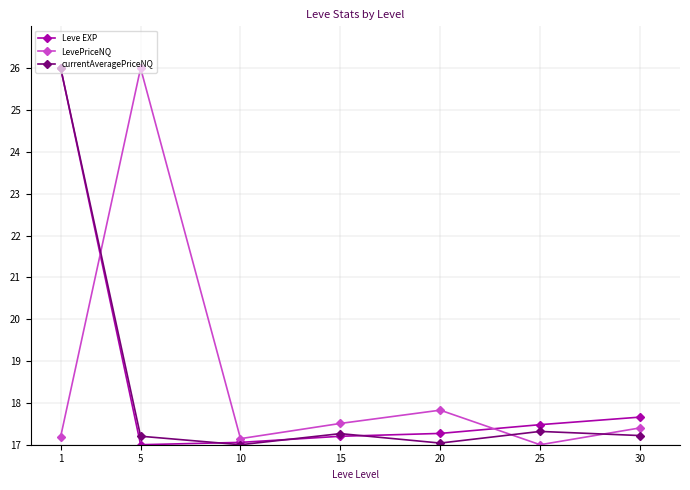

The LevePriceNQ series shows 29.8 at 1. True or false?

False